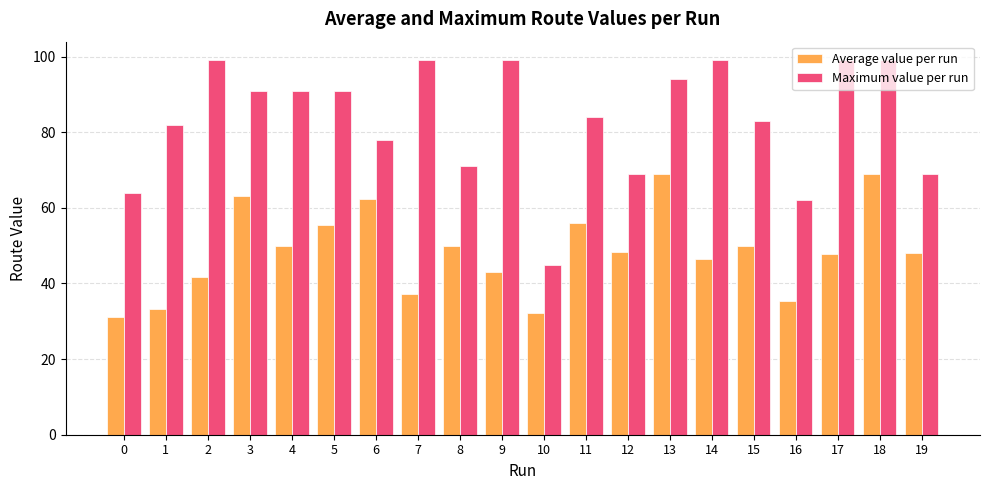

Which series has the widest spread of values?

Maximum value per run